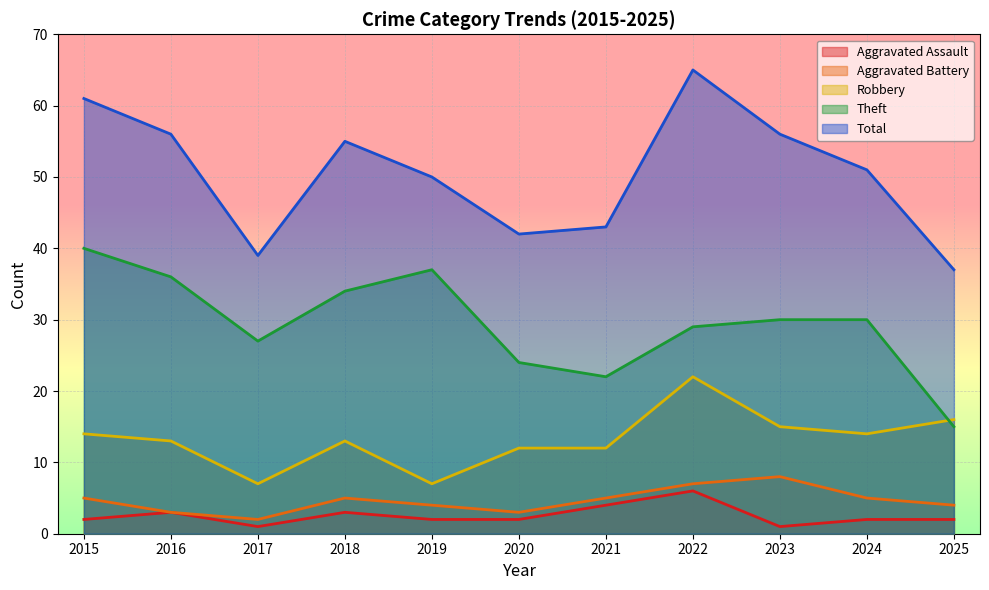

At which label does Aggravated Battery first exceed 5?

2022